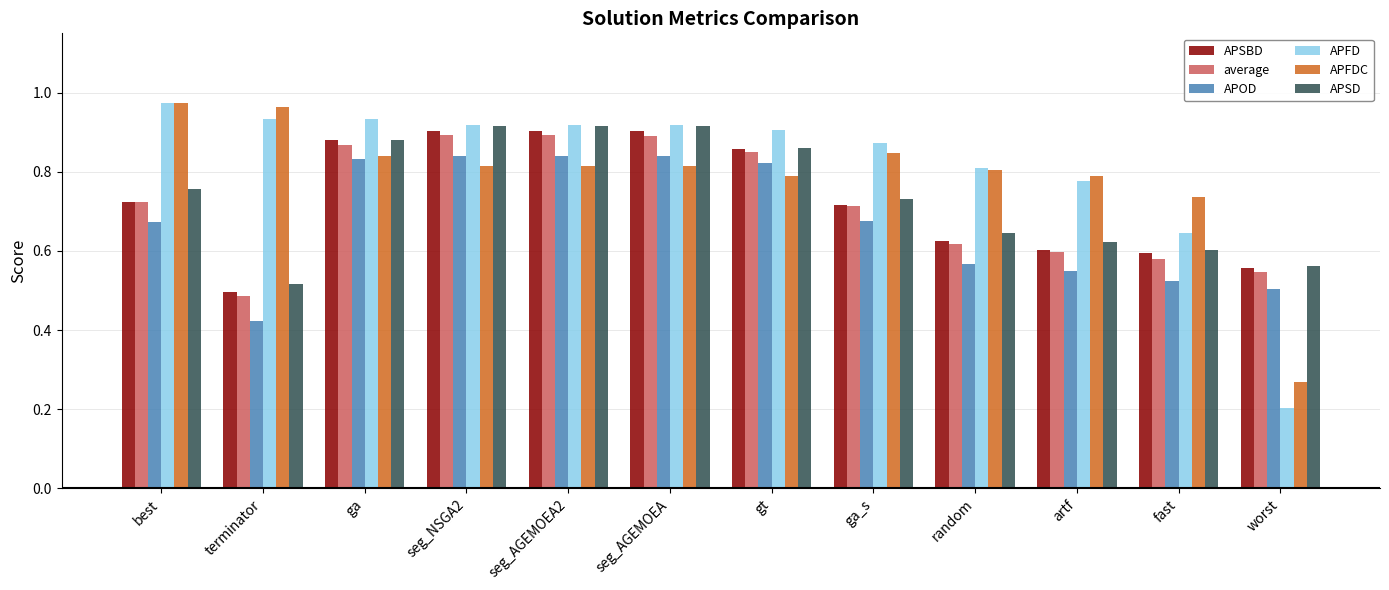

What position from the right is ga?

10